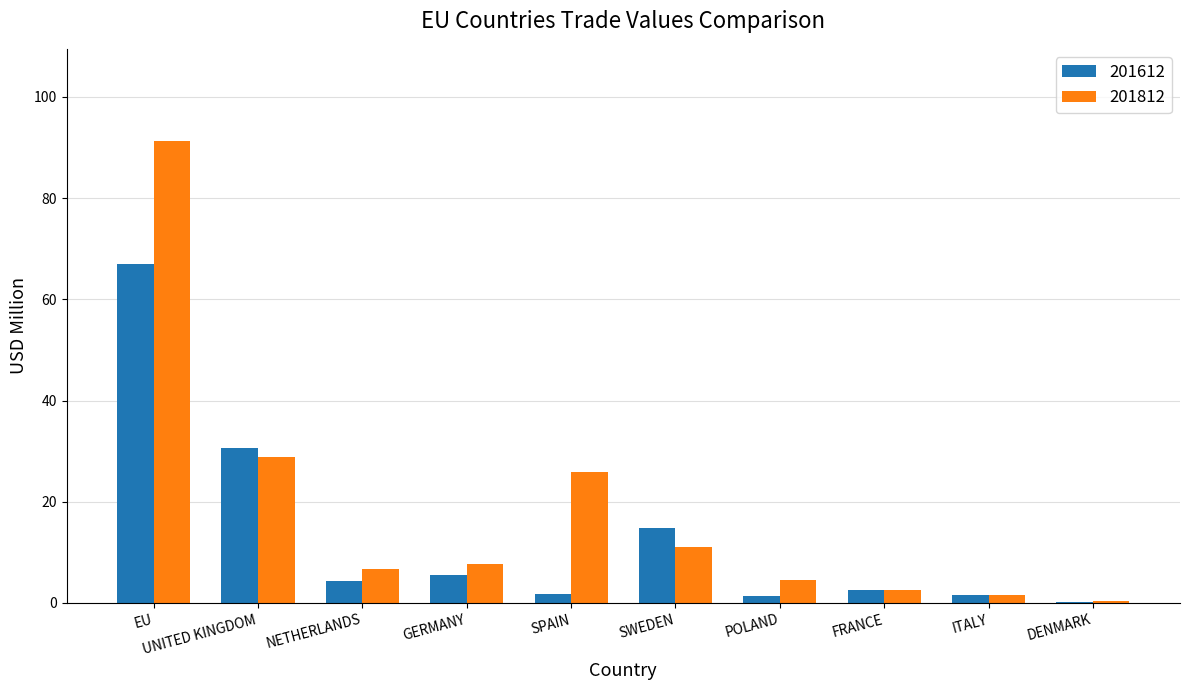

The value of 201612 at NETHERLANDS is 4.4. True or false?

True